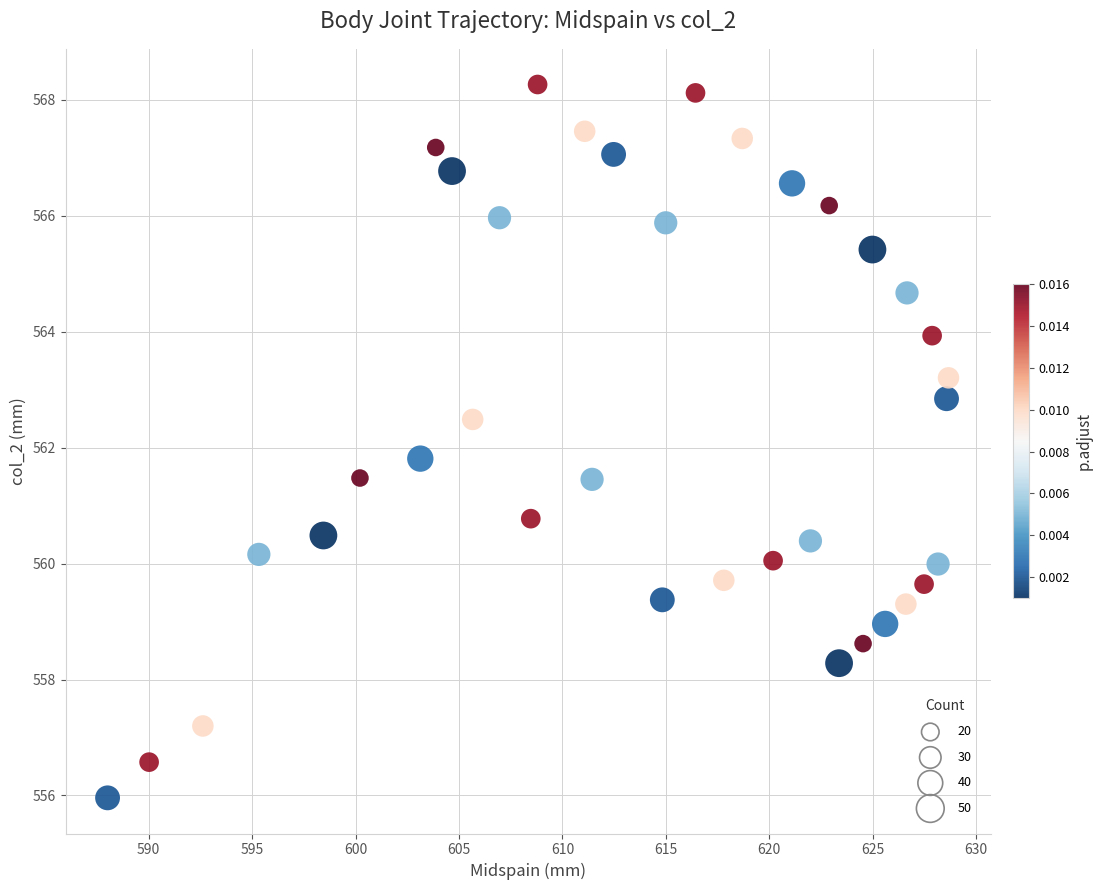

What Y value in the scatter plot is closest to 562?

561.8